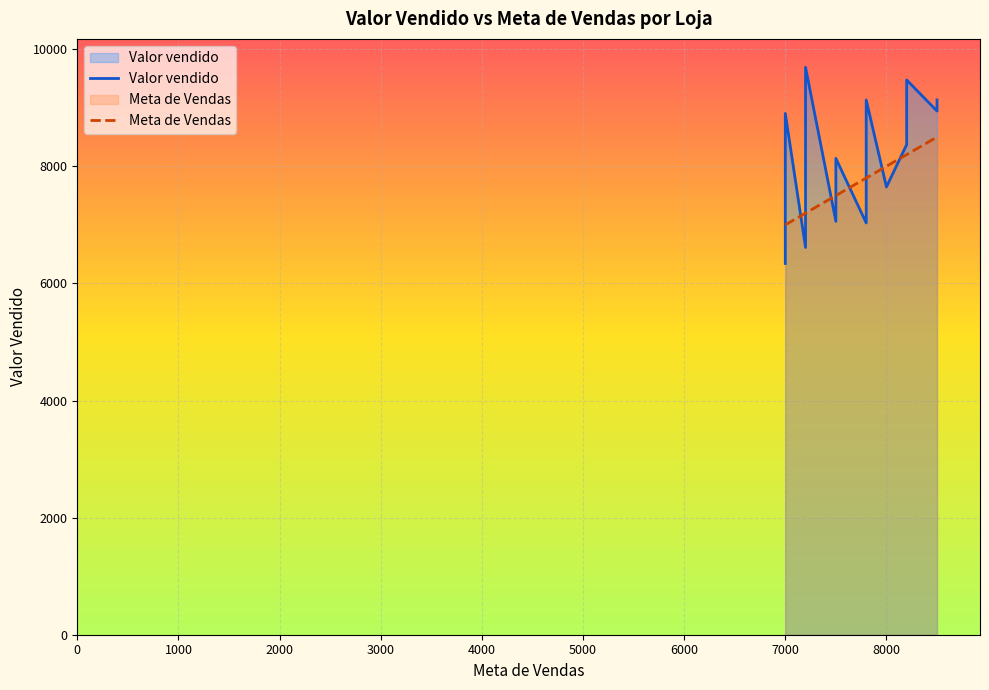

How many interior local peaks does the Valor vendido series have?

5